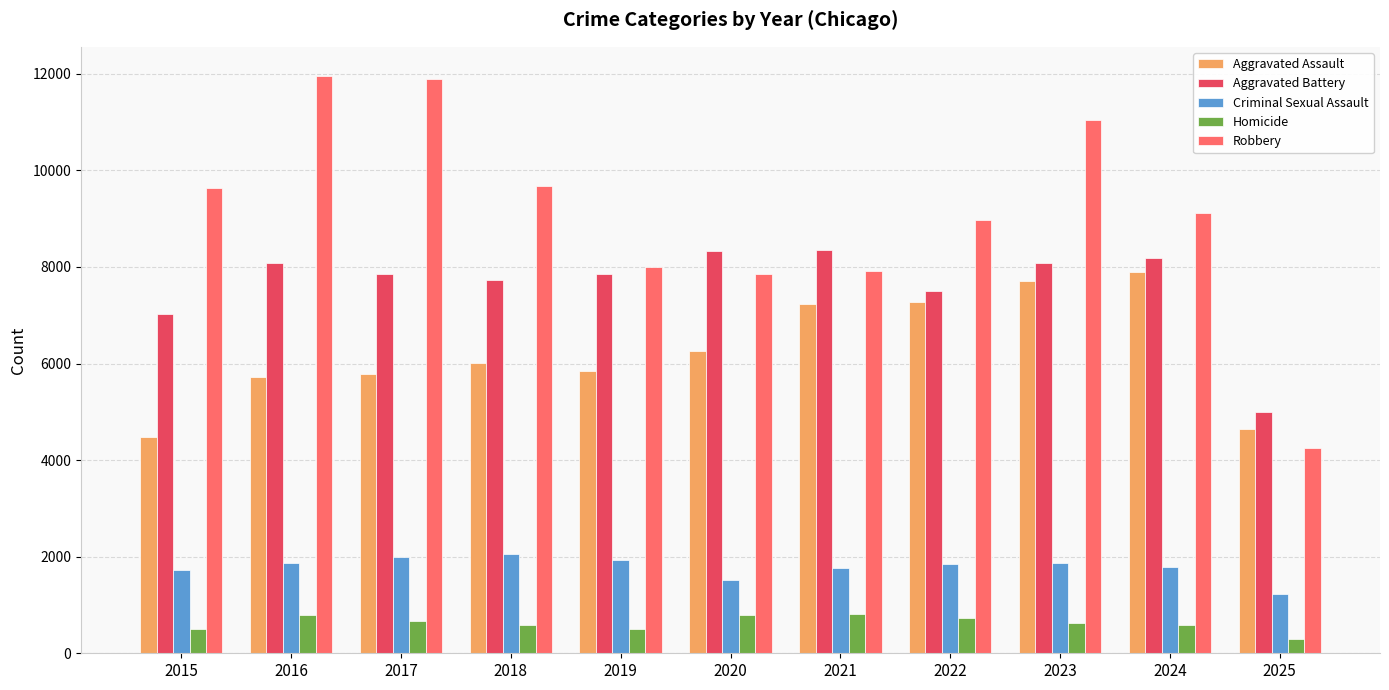

Is the value of Aggravated Battery at 2023 greater than the value of Aggravated Assault at 2017?

Yes